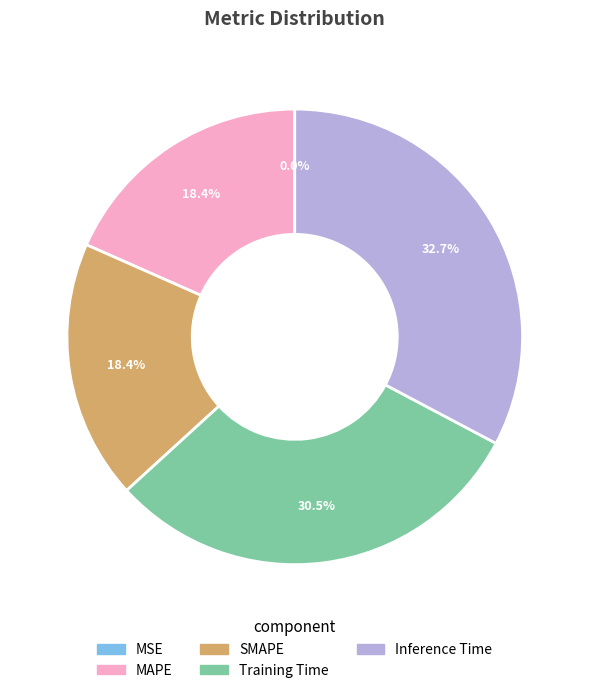

Which category has the biggest portion of the pie?

Inference Time